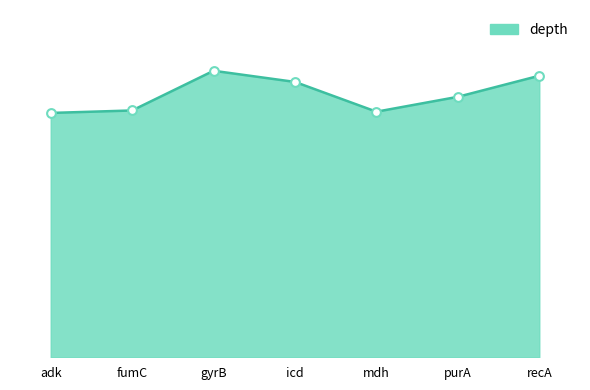

Approximately how many times larger is the value at gyrB compared to recA?

1.0